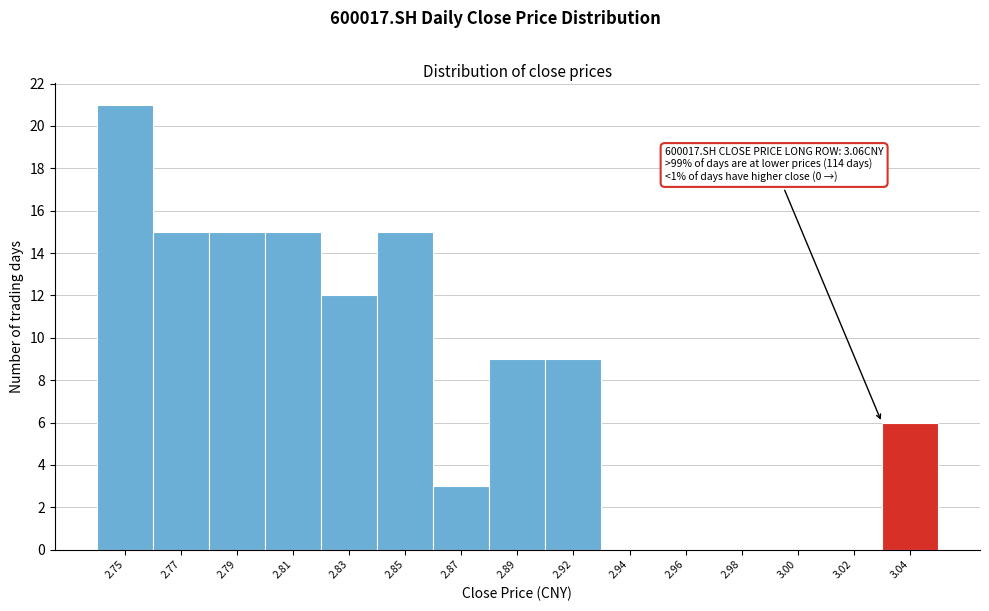

Reading left to right, list all the values displayed in this chart.

2.75=21	2.77=15	2.79=15	2.81=15	2.83=12	2.85=15	2.87=3	2.89=9	2.92=9	2.94=0	2.96=0	2.98=0	3.00=0	3.02=0	3.04=6